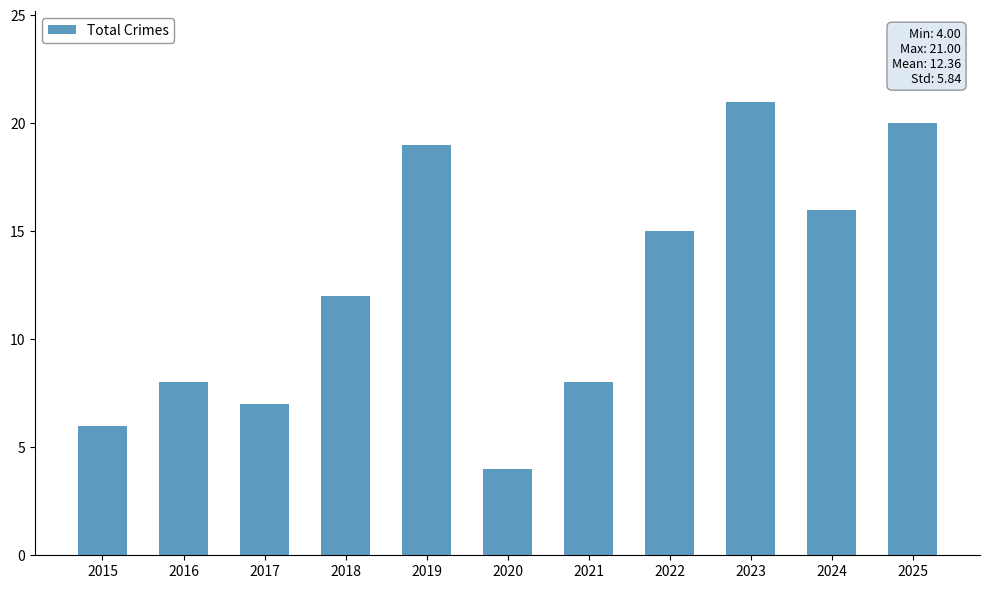

What value does the data have at 2016?

8